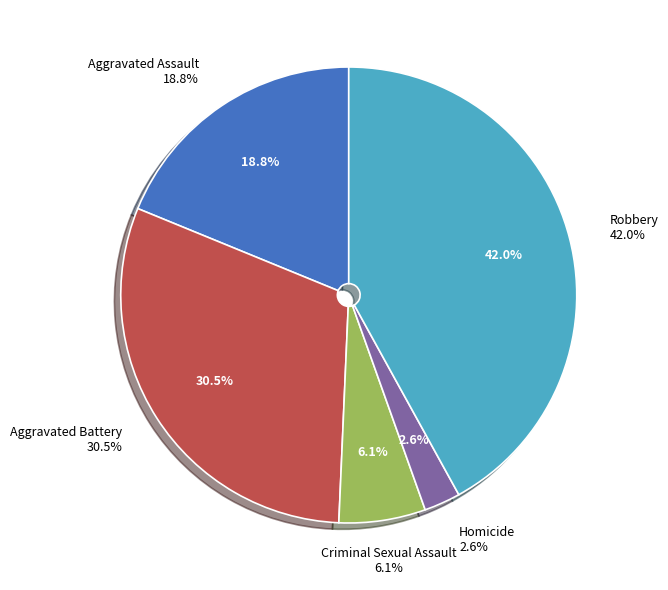

Is there any slice that represents more than half of the pie?

No